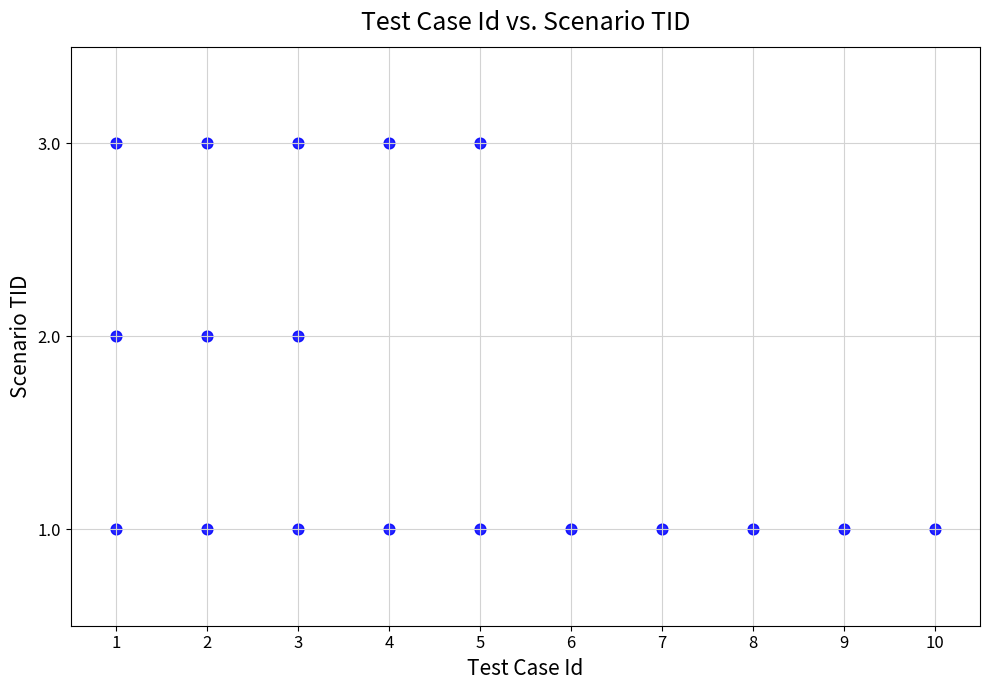

What is the range of X values (max minus min)?

9